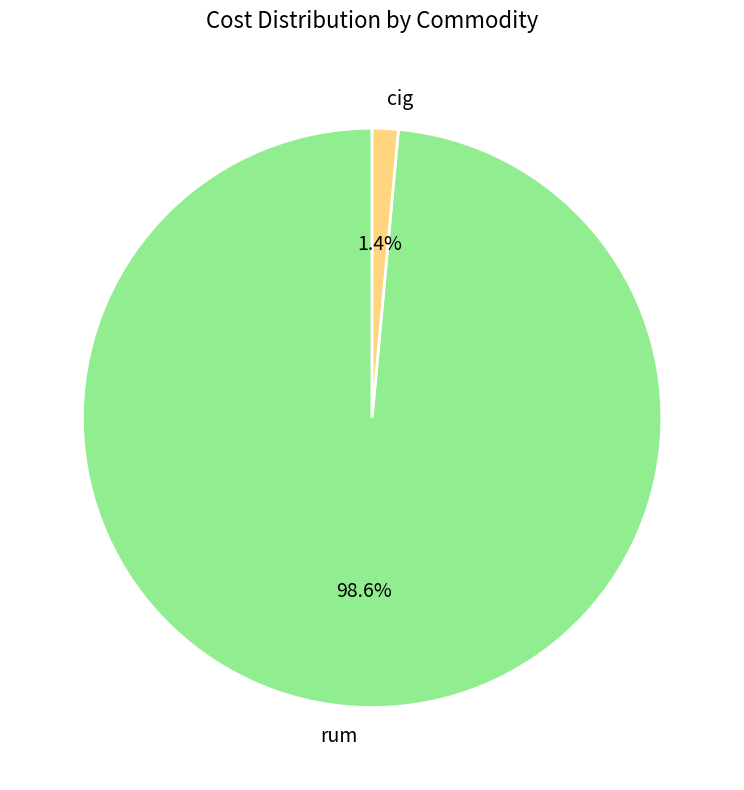

Rank the categories by value from lowest to highest.

cig, rum